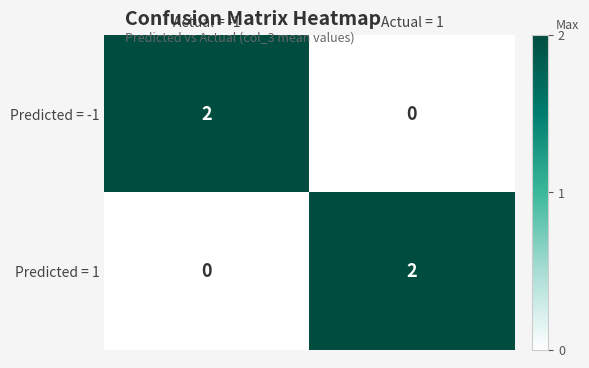

Reading left to right, what are all the values shown in this chart?

Predicted = -1: Actual = -1=2	Actual = 1=0
Predicted = 1: Actual = -1=0	Actual = 1=2